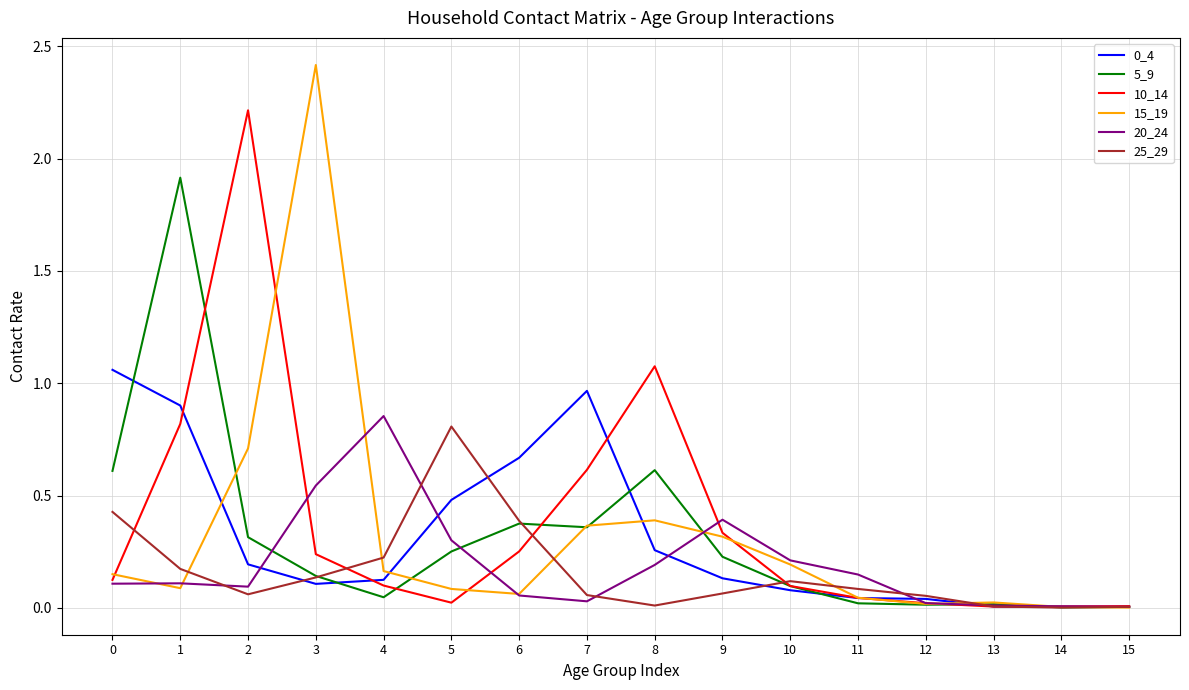

Which series has the widest spread of values?

15_19